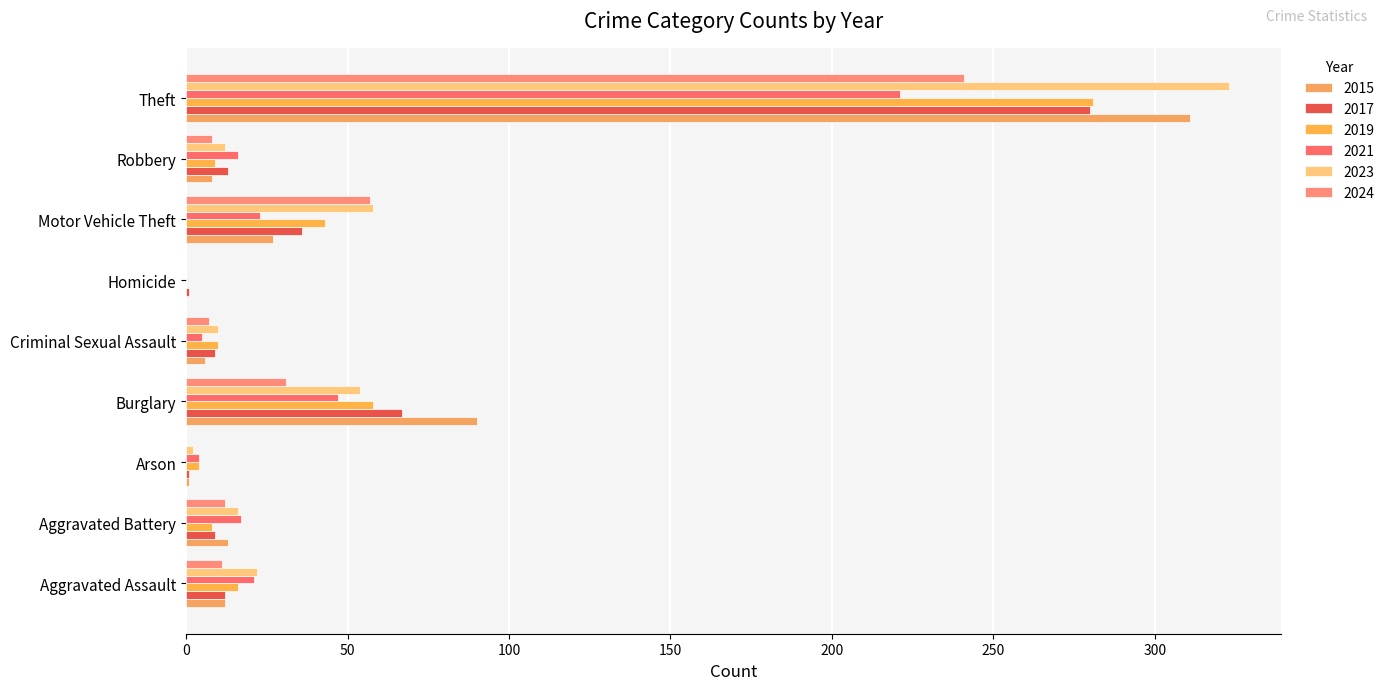

Is the value of 2023 at Motor Vehicle Theft greater than the value of 2024 at Homicide?

Yes